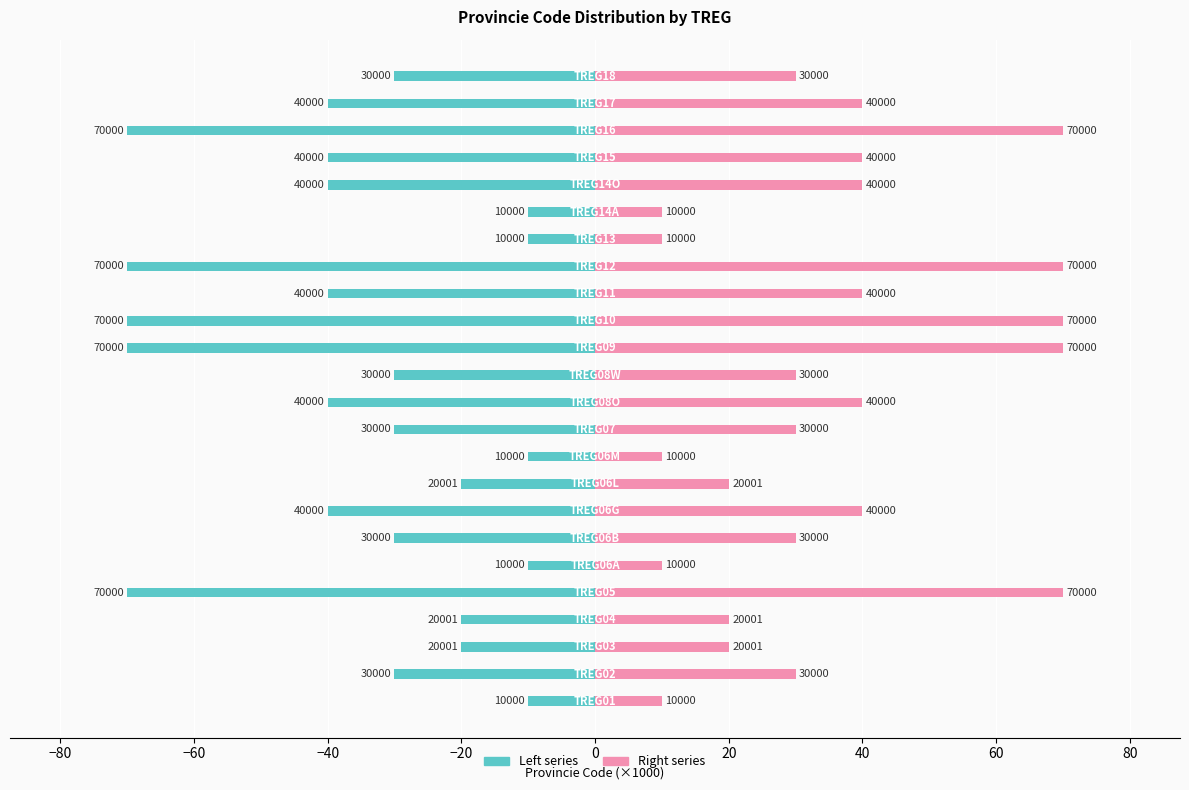

How many data points in Right series are above 30?

11